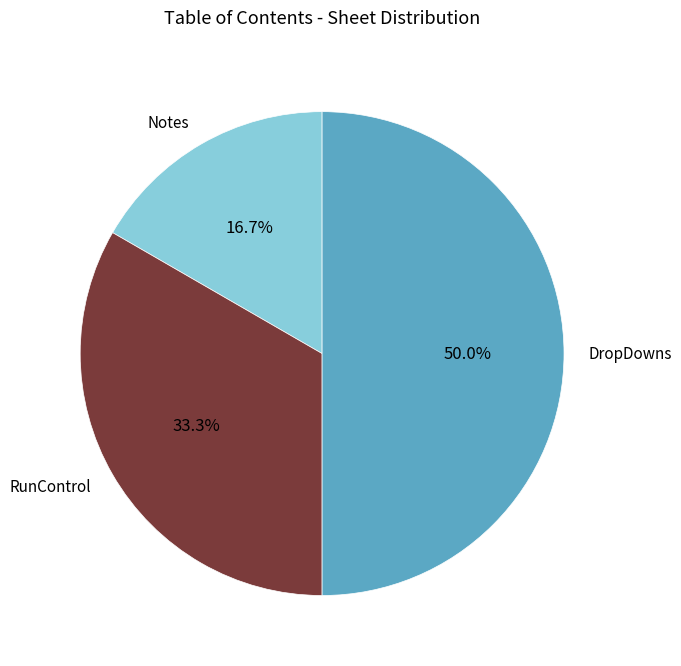

To the nearest percent, what is the average slice percentage?

33%